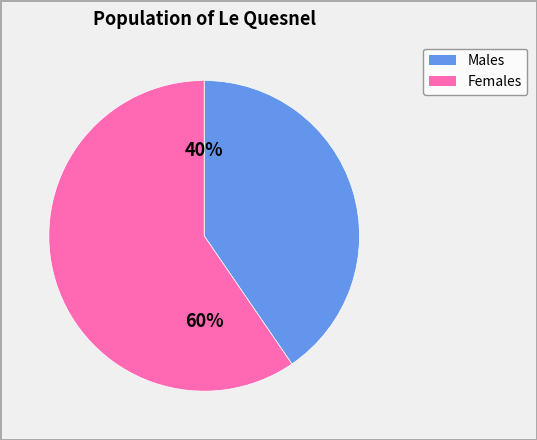

Is there any slice that represents more than half of the pie?

Yes